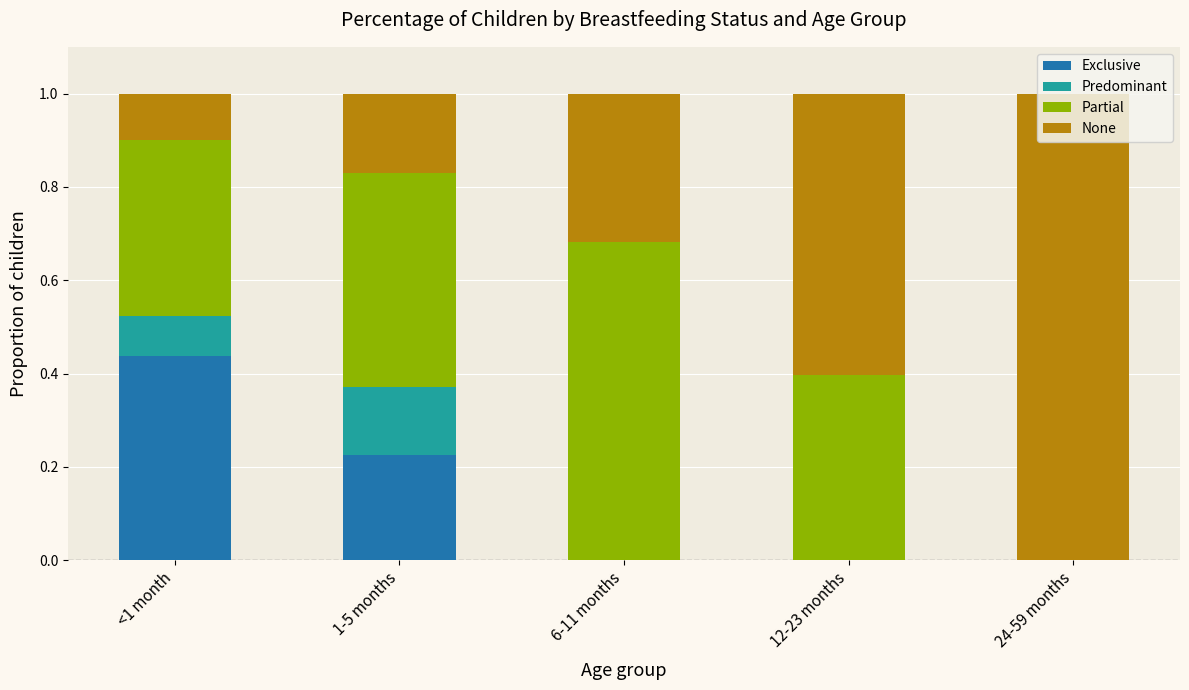

What is the total value across all series at 24-59 months?

1.0